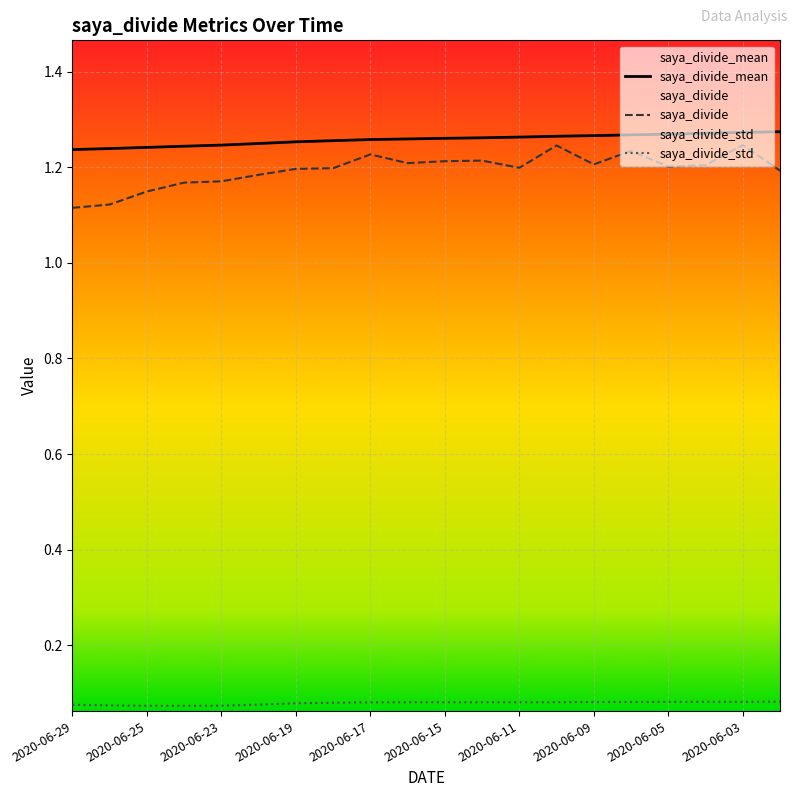

Rank the categories by saya_divide_std value from highest to lowest.

2020-06-02, 2020-06-04, 2020-06-03, 2020-06-05, 2020-06-08, 2020-06-09, 2020-06-10, 2020-06-16, 2020-06-11, 2020-06-15, 2020-06-12, 2020-06-17, 2020-06-18, 2020-06-19, 2020-06-22, 2020-06-29, 2020-06-26, 2020-06-23, 2020-06-25, 2020-06-24